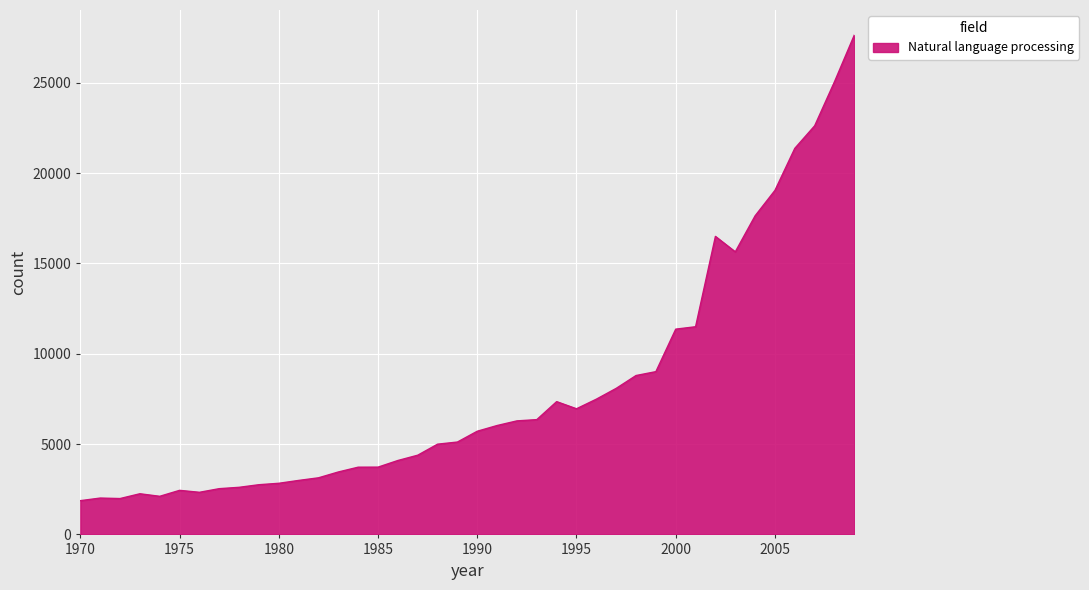

What is the difference between the maximum and minimum values?

25774